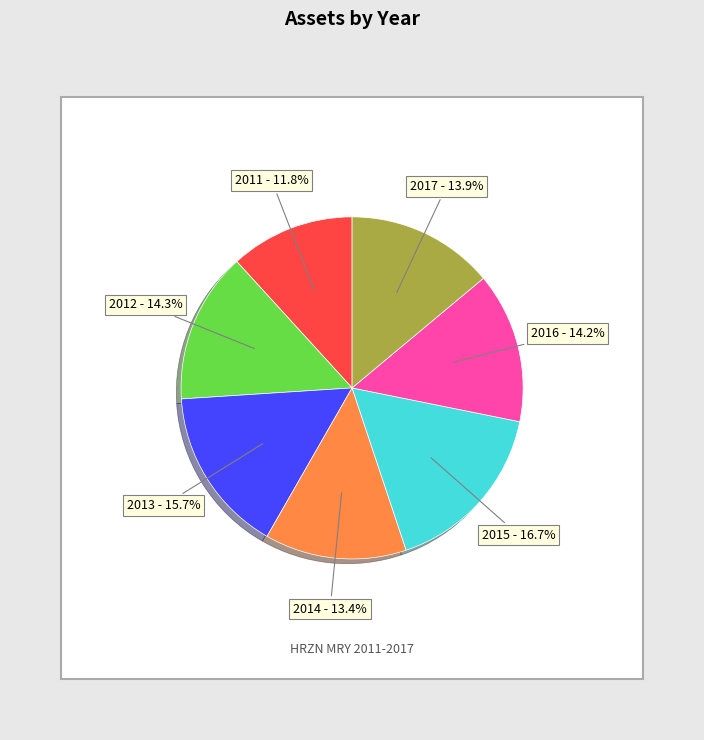

To the nearest percent, what is the difference between the 2016 and 2011 slice percentages?

2%